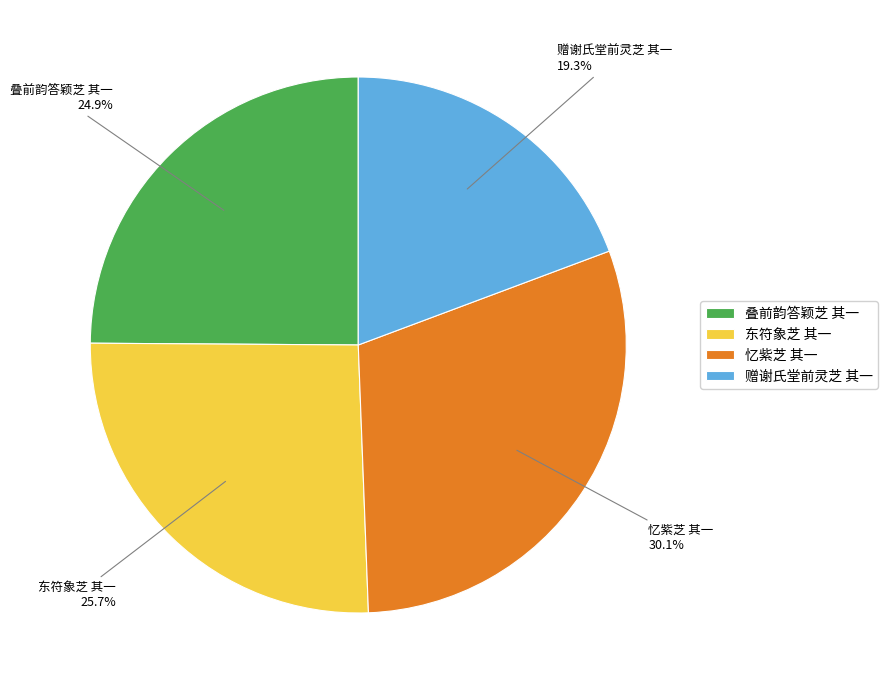

Combined, do 忆紫芝 其一 and 东符象芝 其一 account for over 50%?

Yes